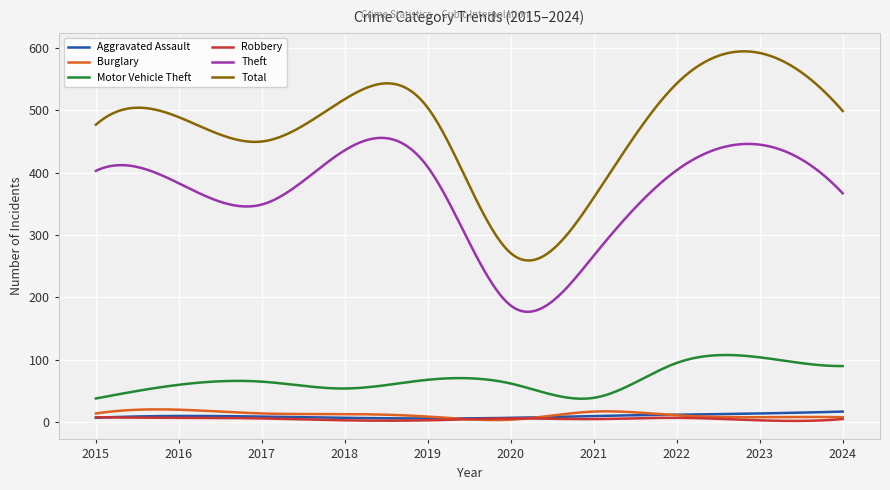

True or false: Theft and Total intersect in this chart.

False